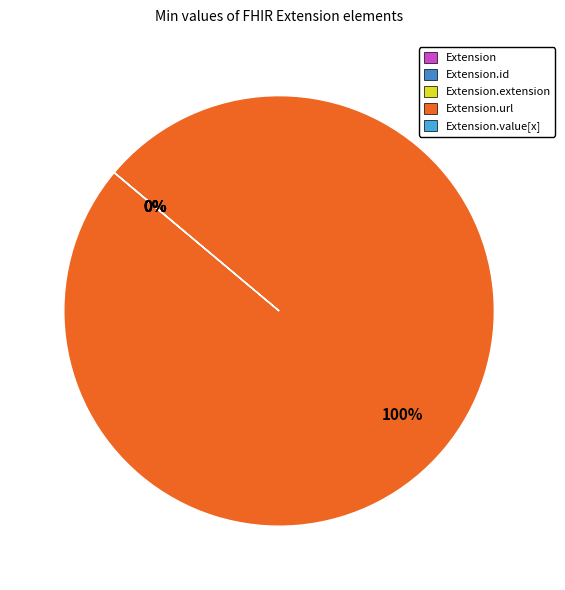

To the nearest percent, what is the average slice percentage?

20%